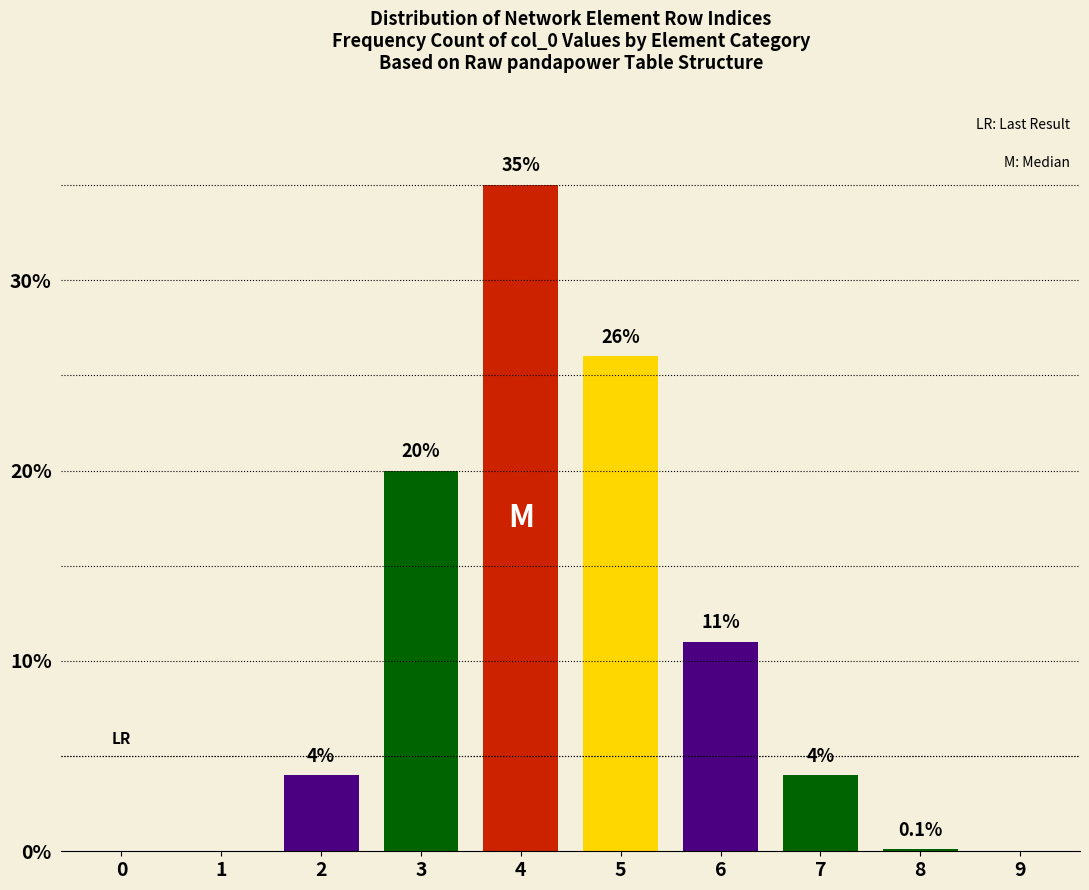

Reading right to left, extract all data points from this chart.

9=0.0	8=0.1	7=4.0	6=11.0	5=26.0	4=35.0	3=20.0	2=4.0	1=0.0	0=0.0